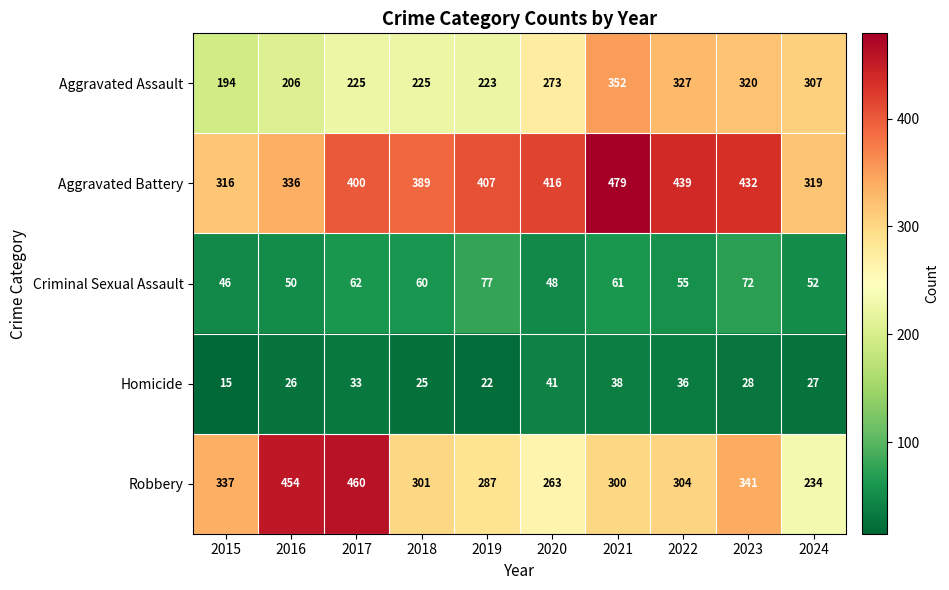

What is the highest value of the Homicide series?

41